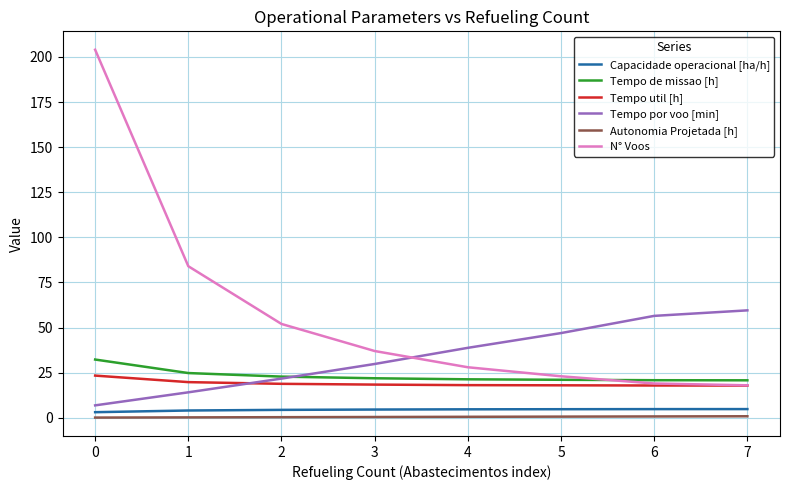

True or false: Capacidade operacional [ha/h] has a value of 4.8 at 7.

True